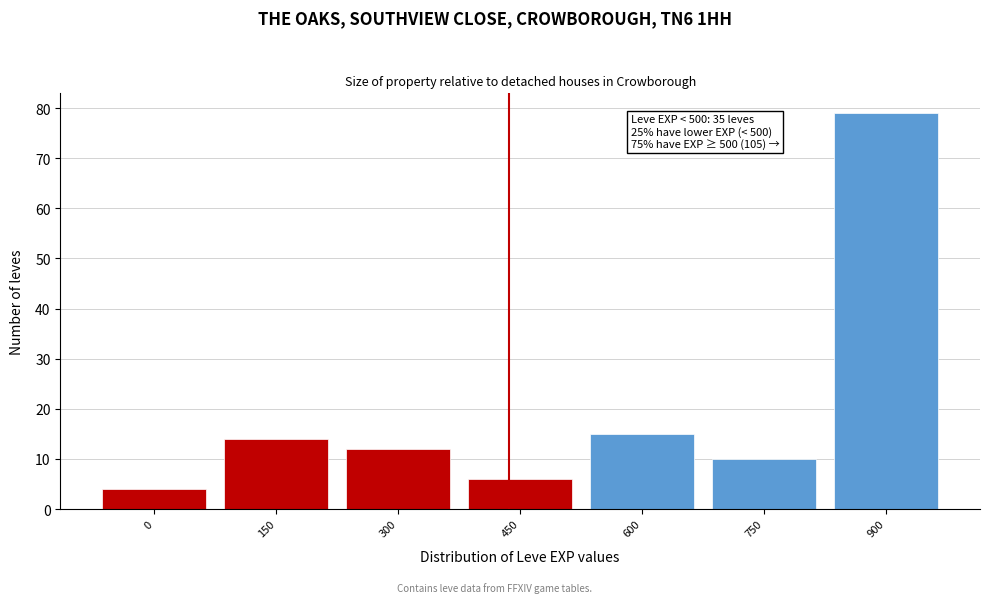

Reading left to right, what are all the values shown in this chart?

4	14	12	6	15	10	79